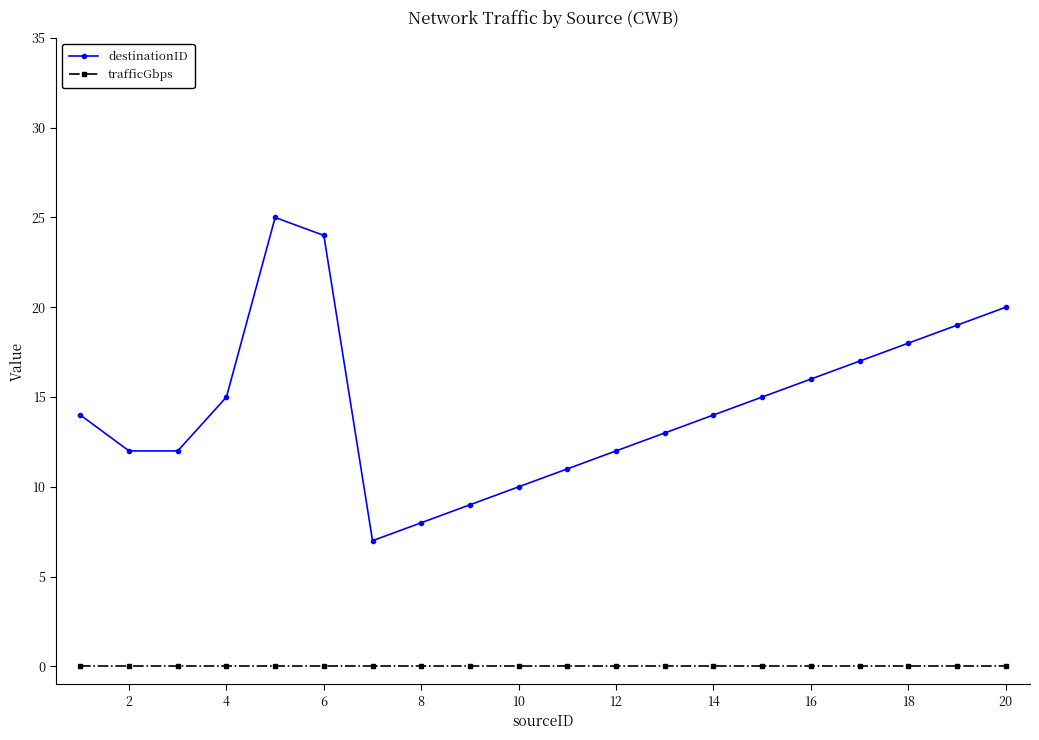

Which series has the largest range (max minus min)?

destinationID